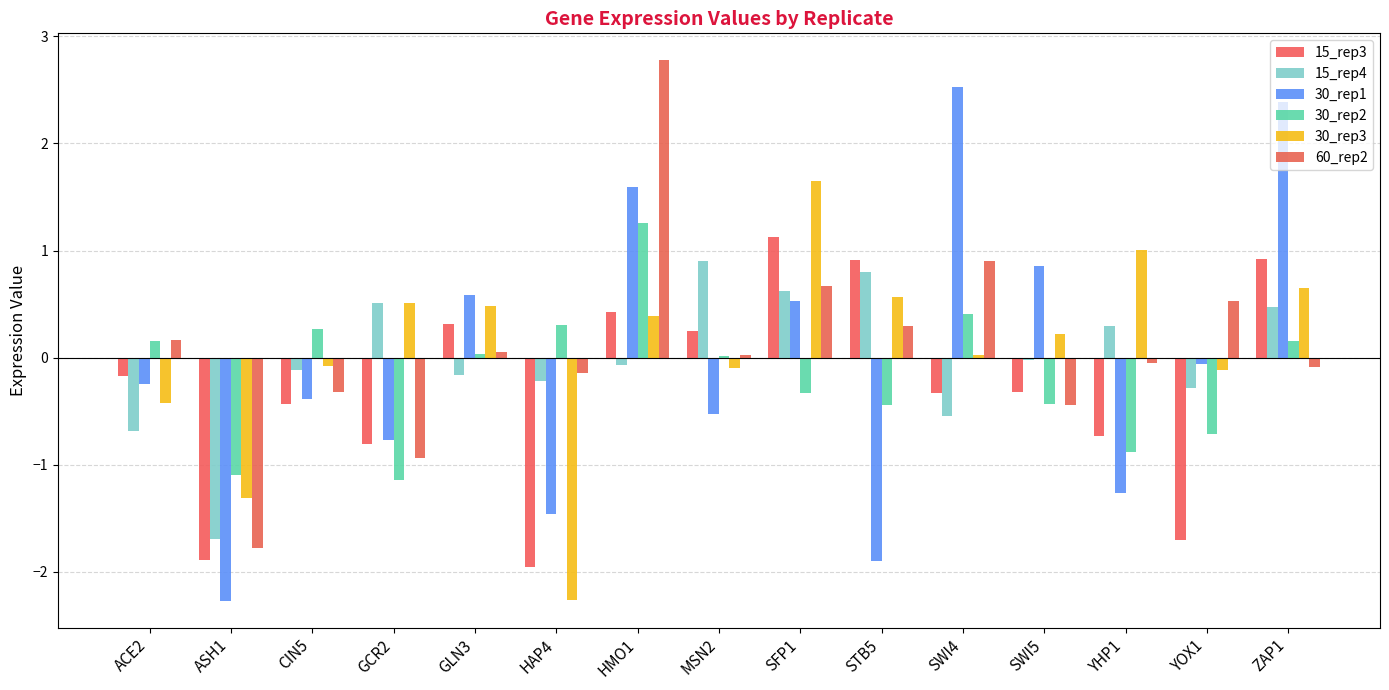

True or false: 30_rep1 has a value of 0.4 at GLN3.

False